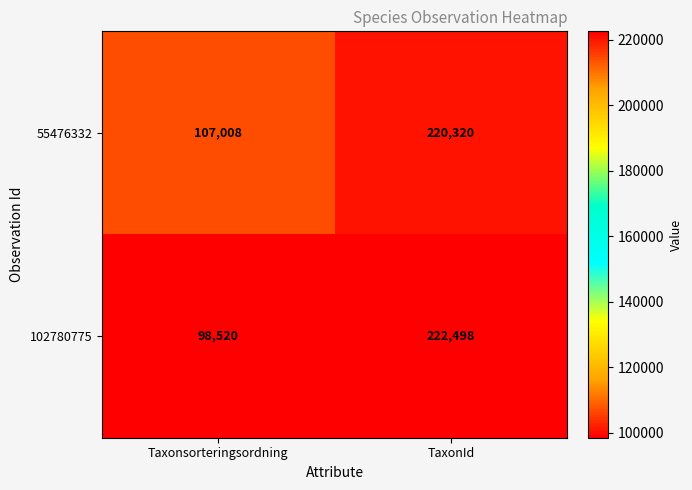

List the series in order of their peak value, lowest first.

55476332, 102780775